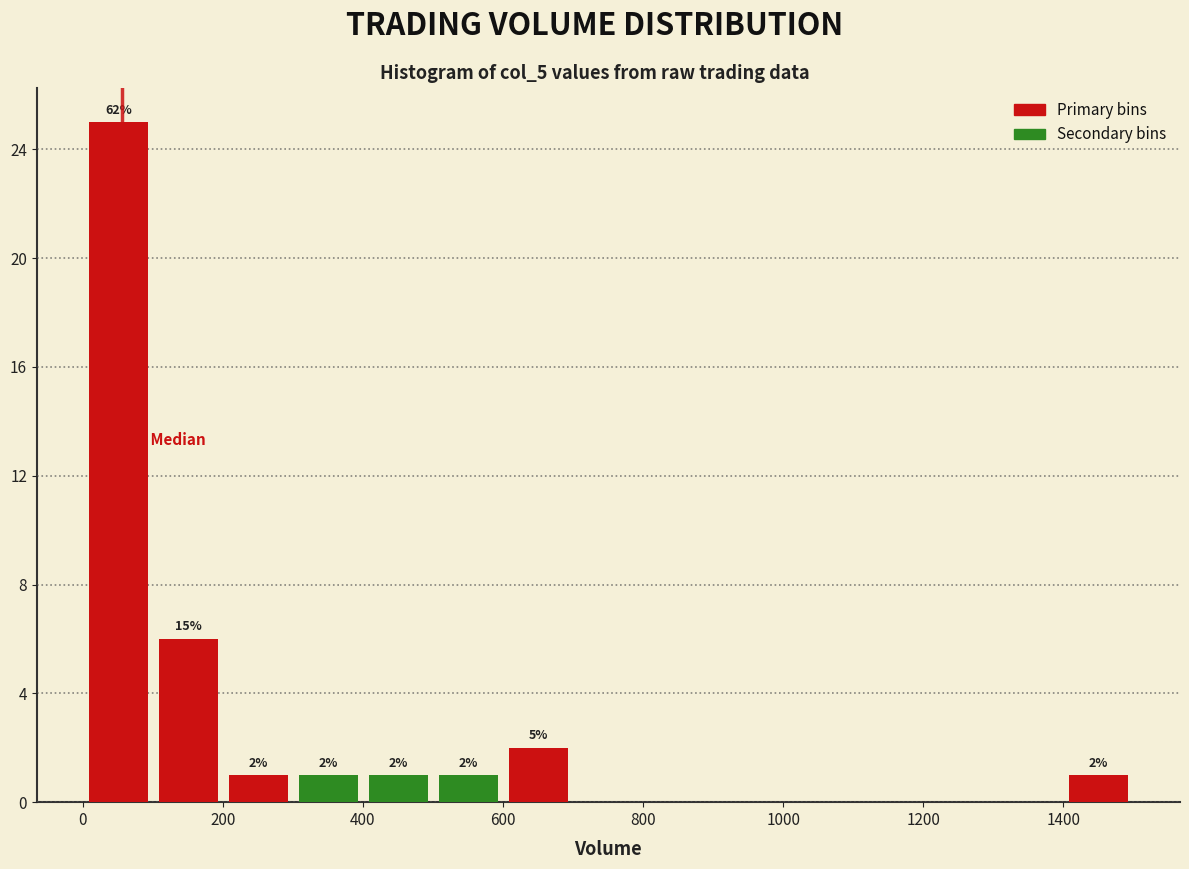

Which range on the x-axis has the tallest bar?

0 to 100